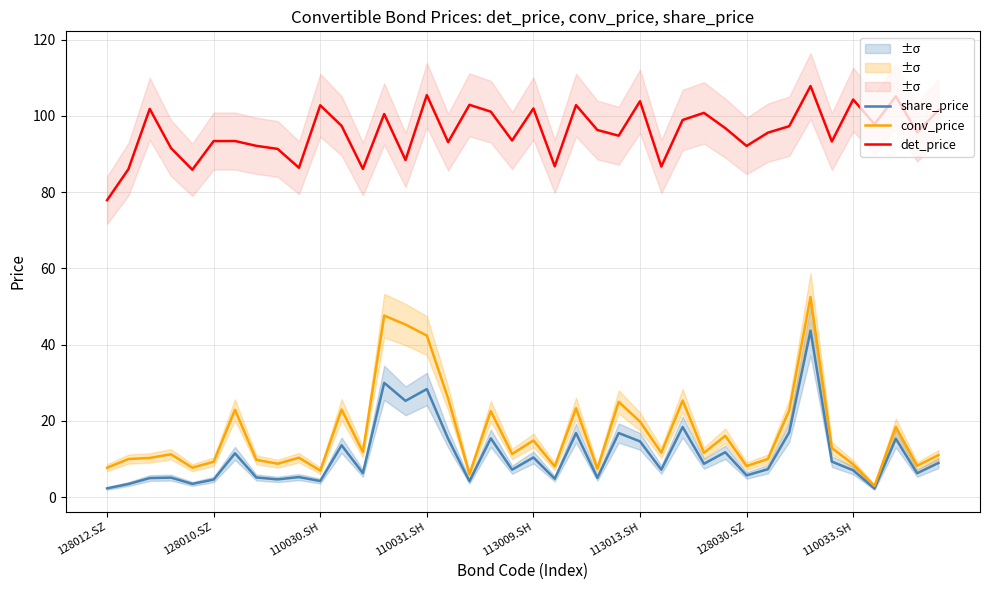

Read the share_price value at 8.

4.7